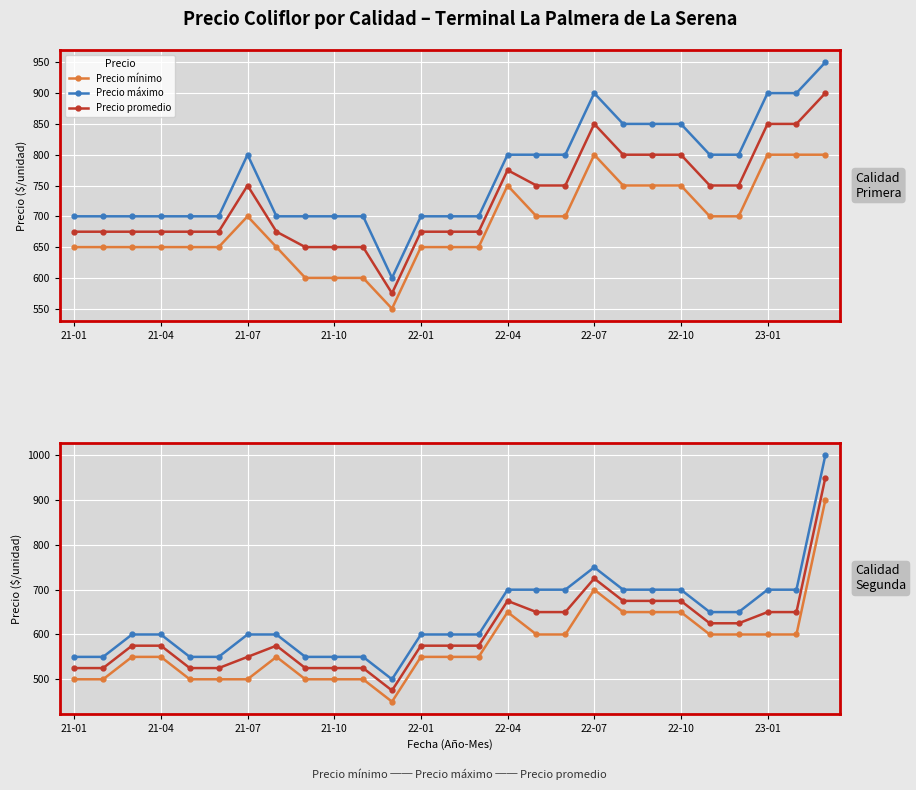

What is the total value across all series at 22-07?

2175